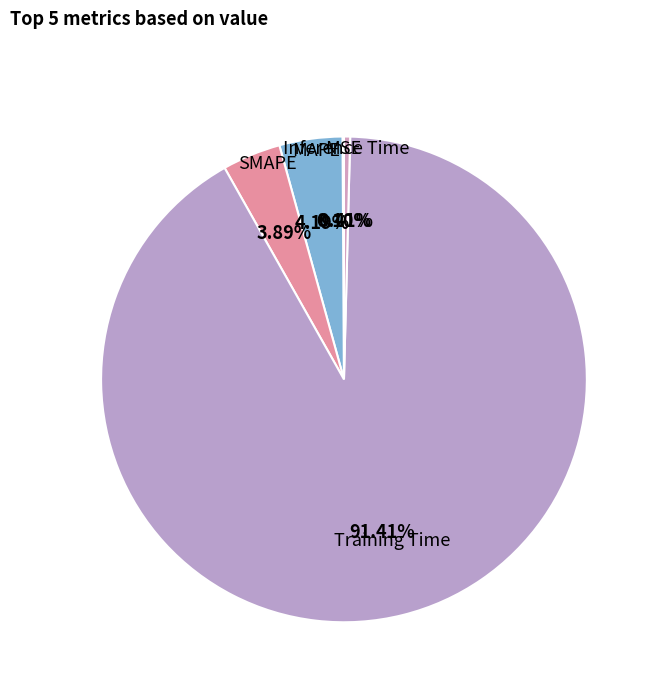

What percentage is the Training Time slice, to the nearest percent?

91%